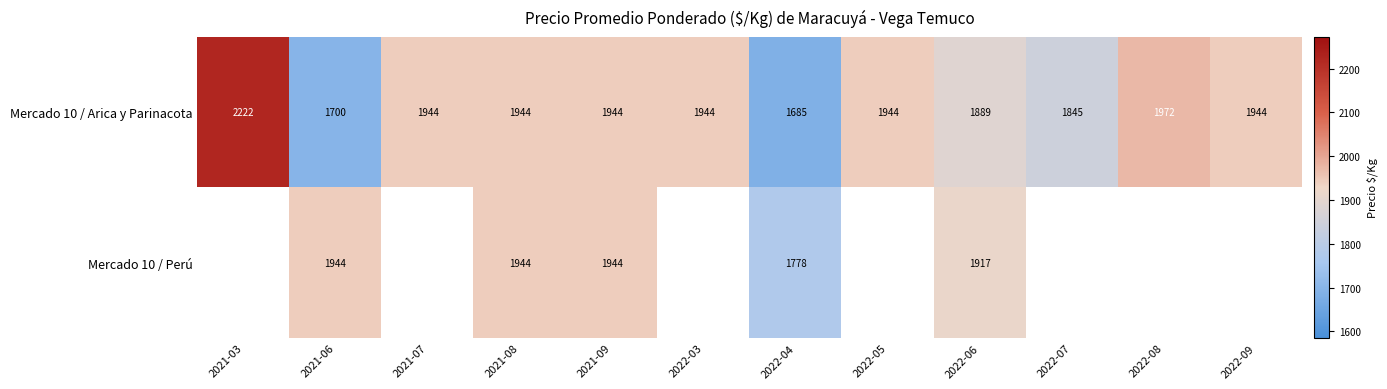

Is the value of Mercado 10 / Arica y Parinacota at 2022-04 greater than the value of Mercado 10 / Perú at 2021-08?

No